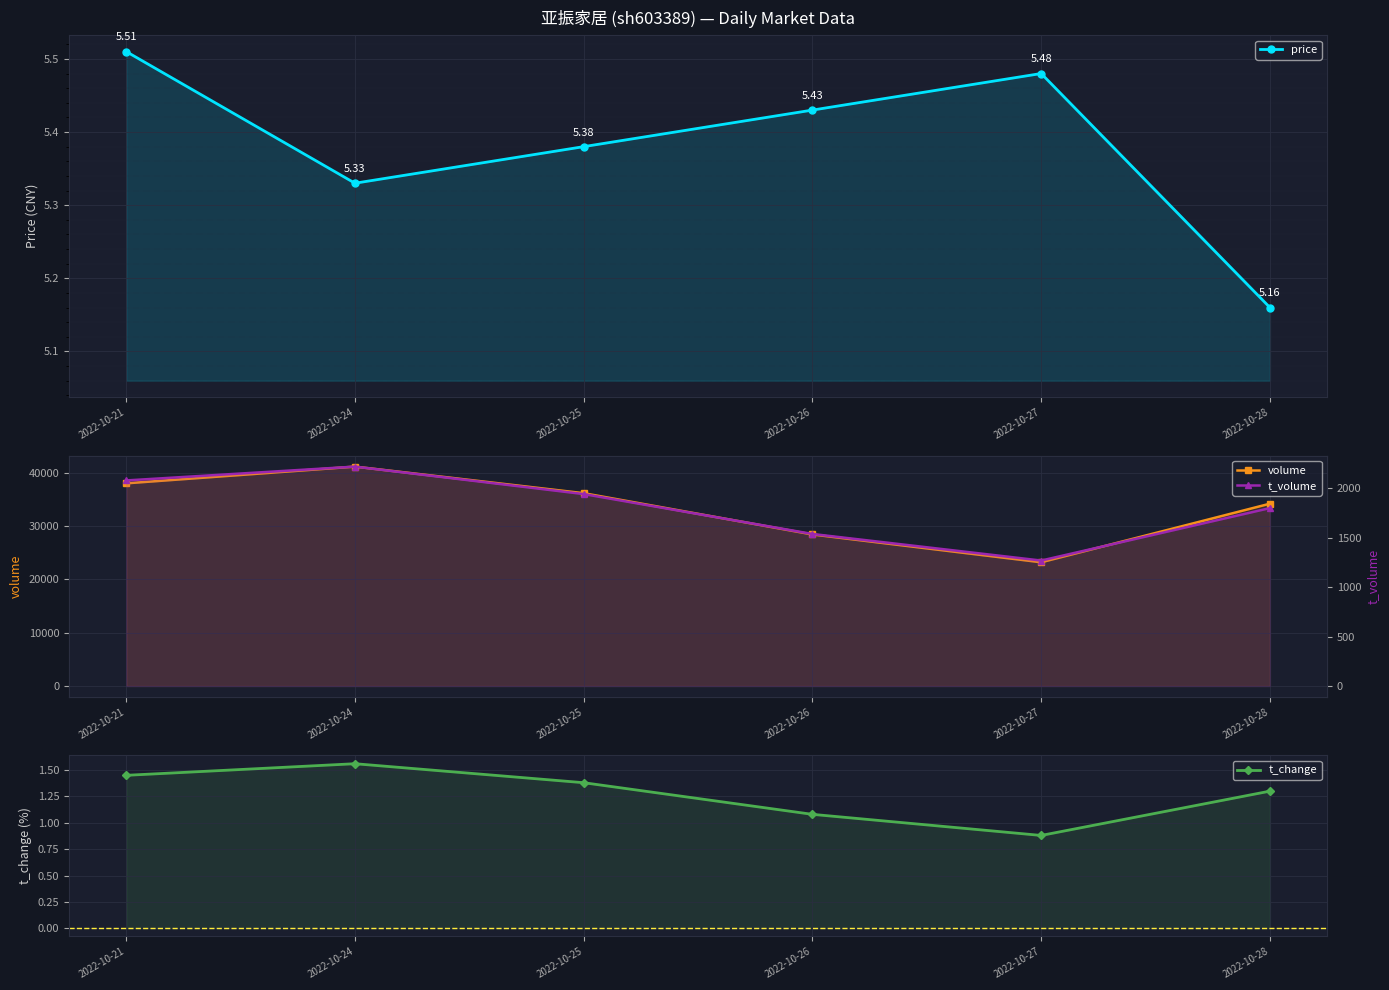

True or false: price and volume cross at least once.

False